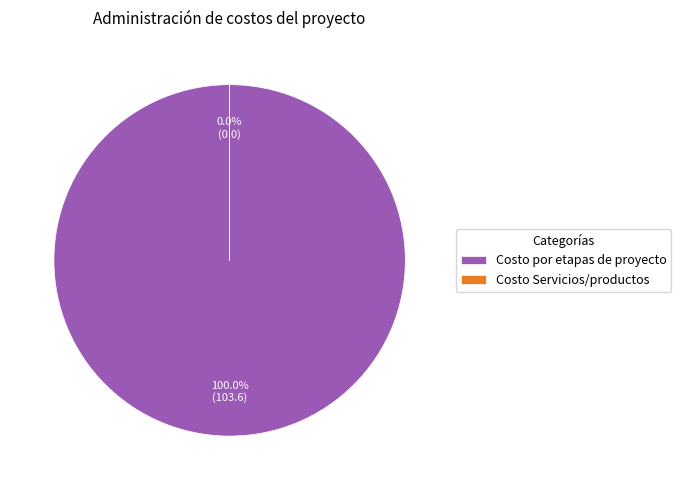

Does Costo por etapas de proyecto account for over 50% of the chart?

Yes